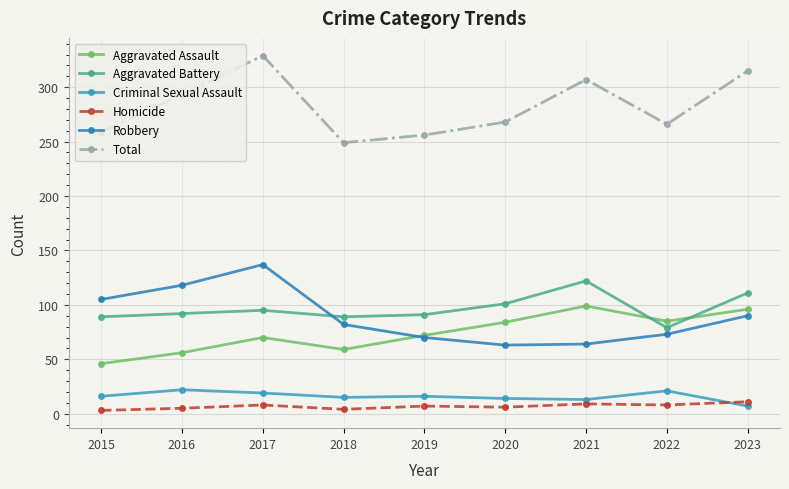

After their last crossing, which series has the higher values: Aggravated Assault or Robbery?

Aggravated Assault